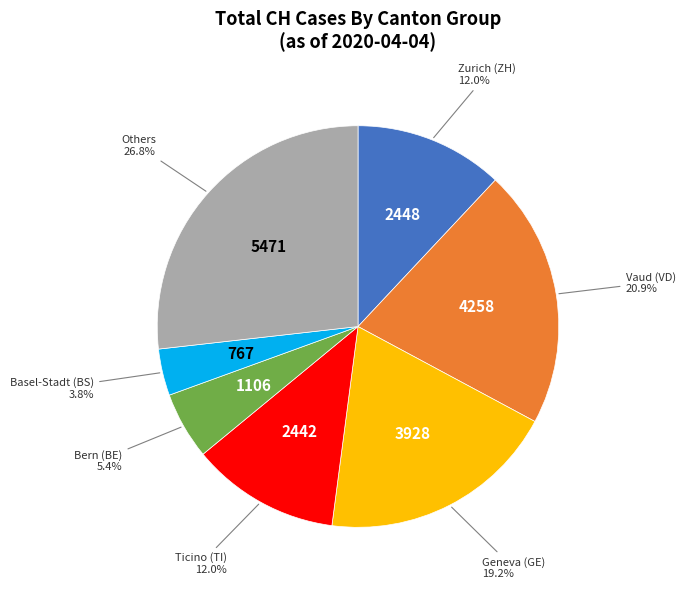

How many slices are in this pie chart?

7